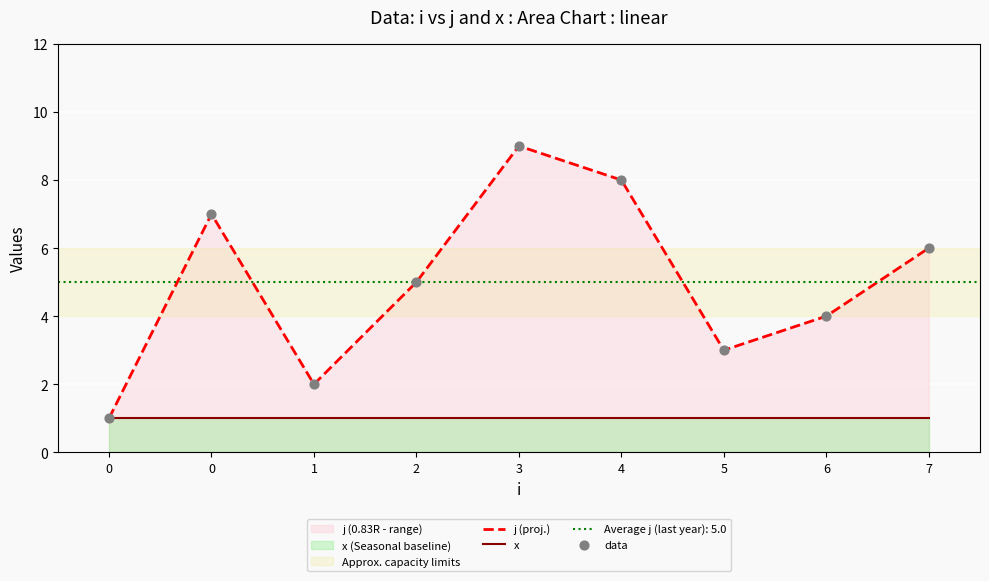

Which series reaches the minimum Y coordinate?

j (proj.)